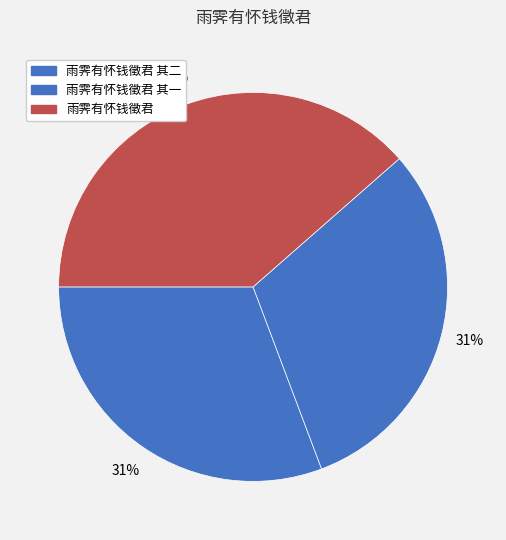

To the nearest percent, what is the average slice percentage?

33%